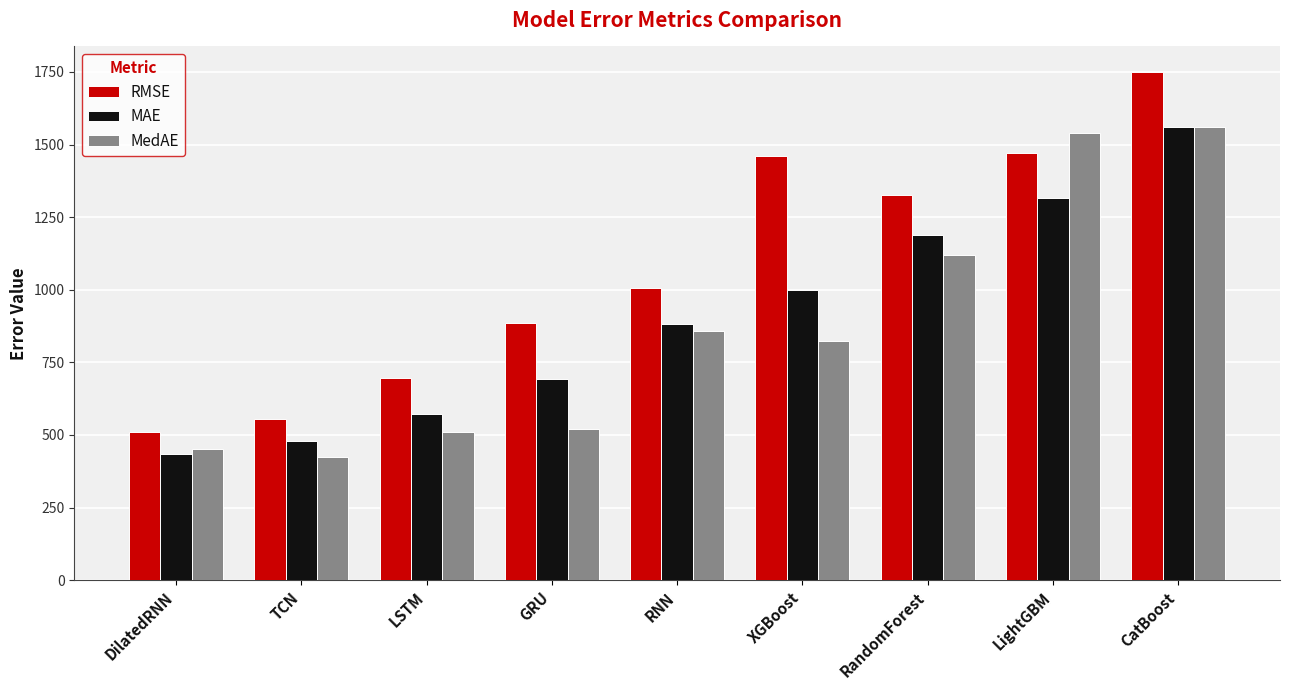

At which label does MAE reach its minimum?

DilatedRNN